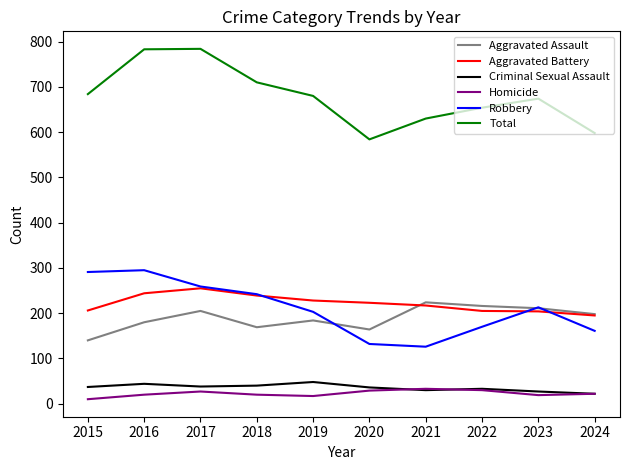

Which series has the largest range (max minus min)?

Total